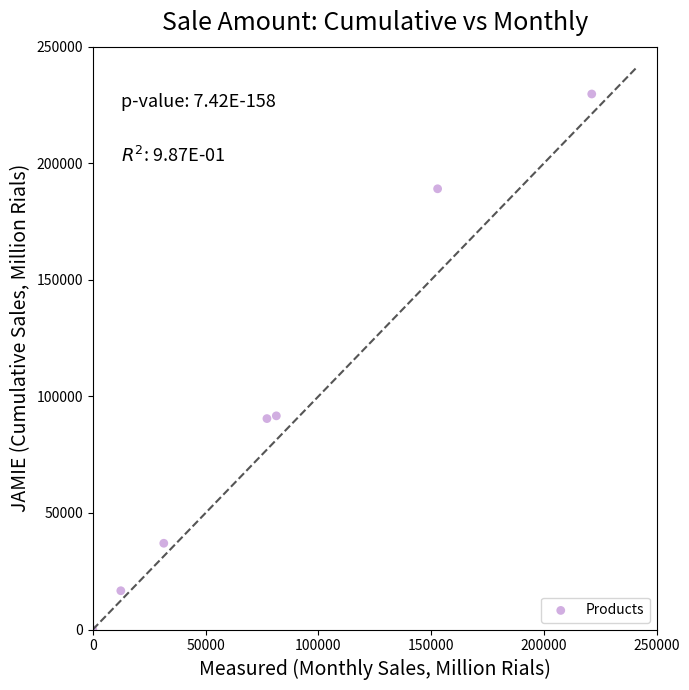

What is the range of X values (max minus min)?

221186